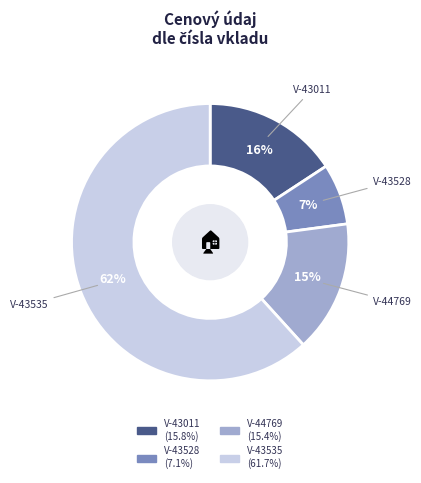

To the nearest percent, what is the difference between the largest and smallest slice percentages?

55%